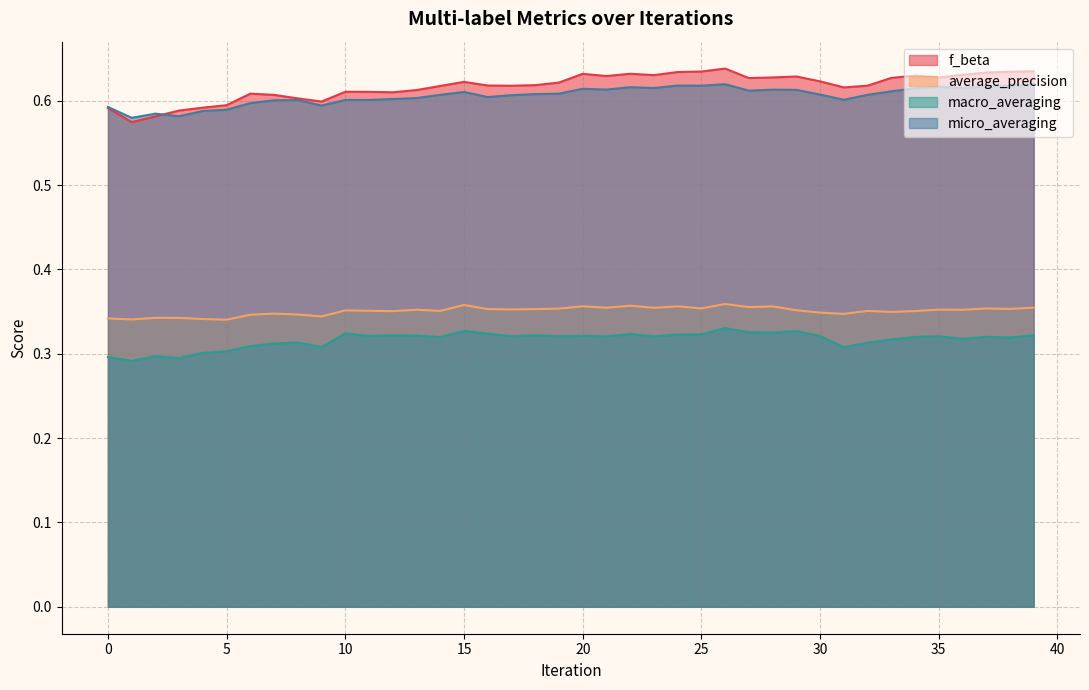

How many interior local peaks does the macro_averaging series have?

12